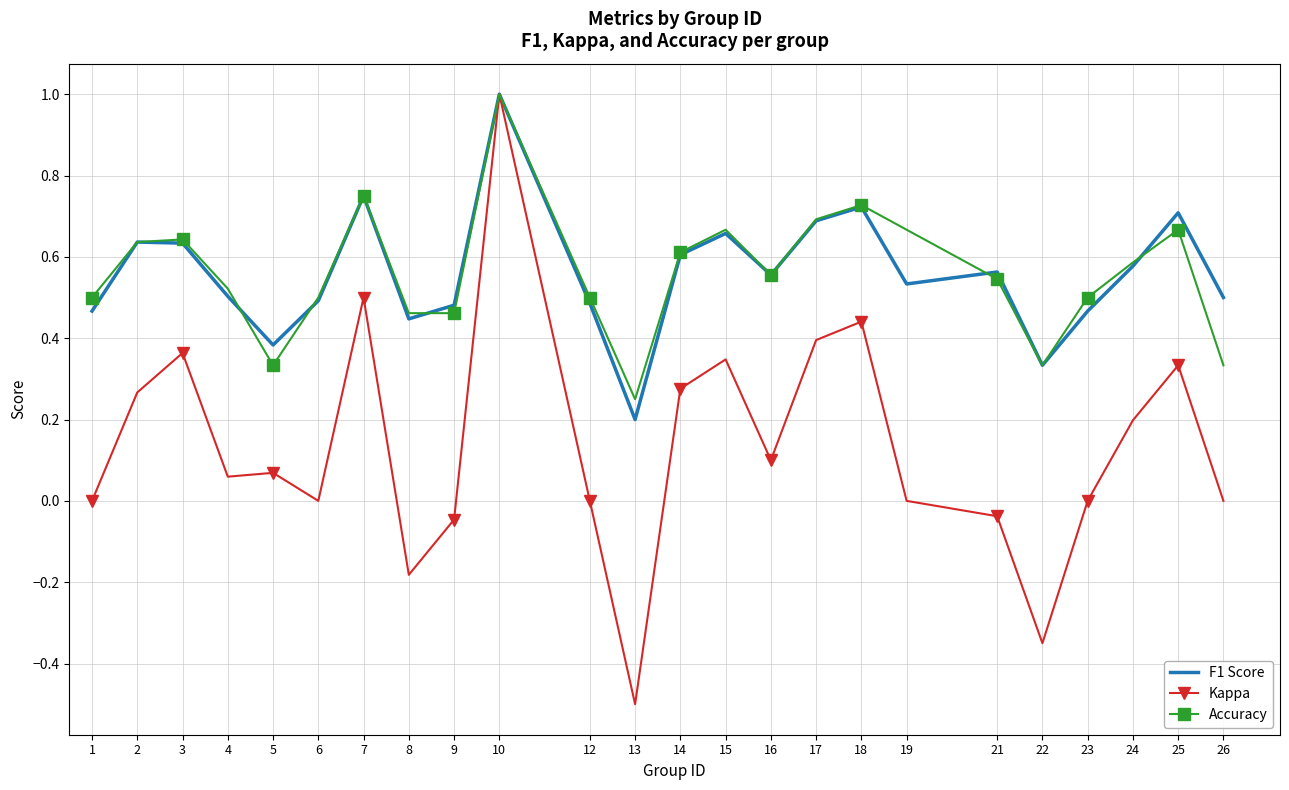

True or false: Accuracy and F1 Score cross at least once.

True